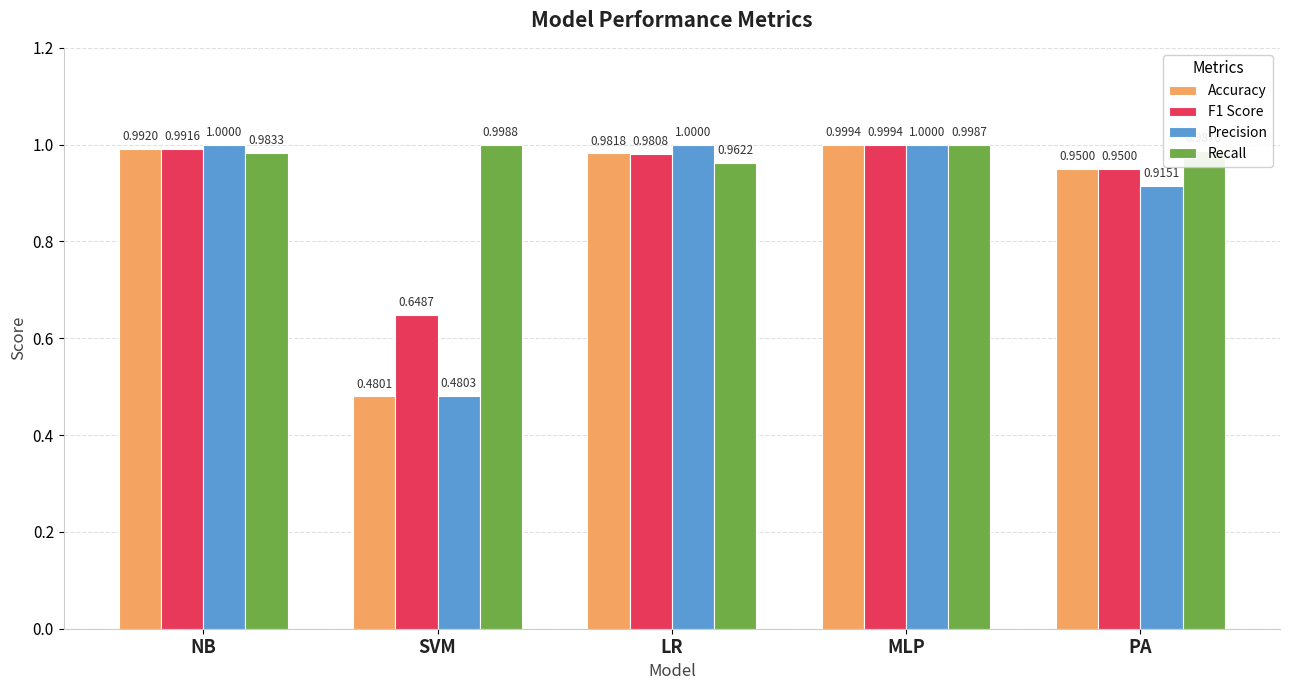

Which series changed the most between SVM and MLP?

Precision